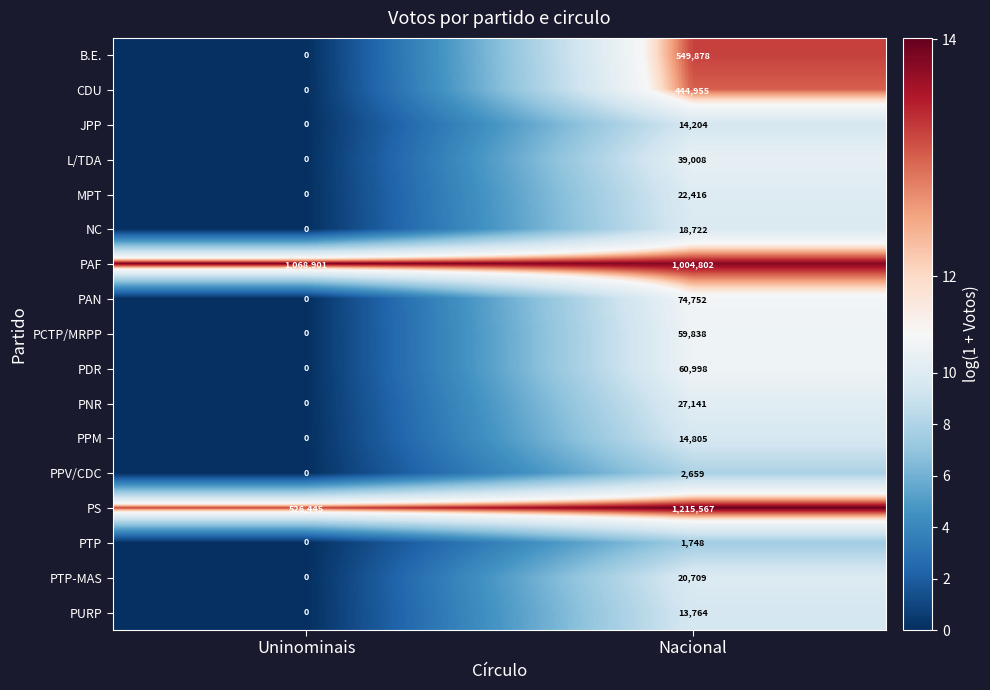

Which category has the highest value in the MPT series?

Nacional